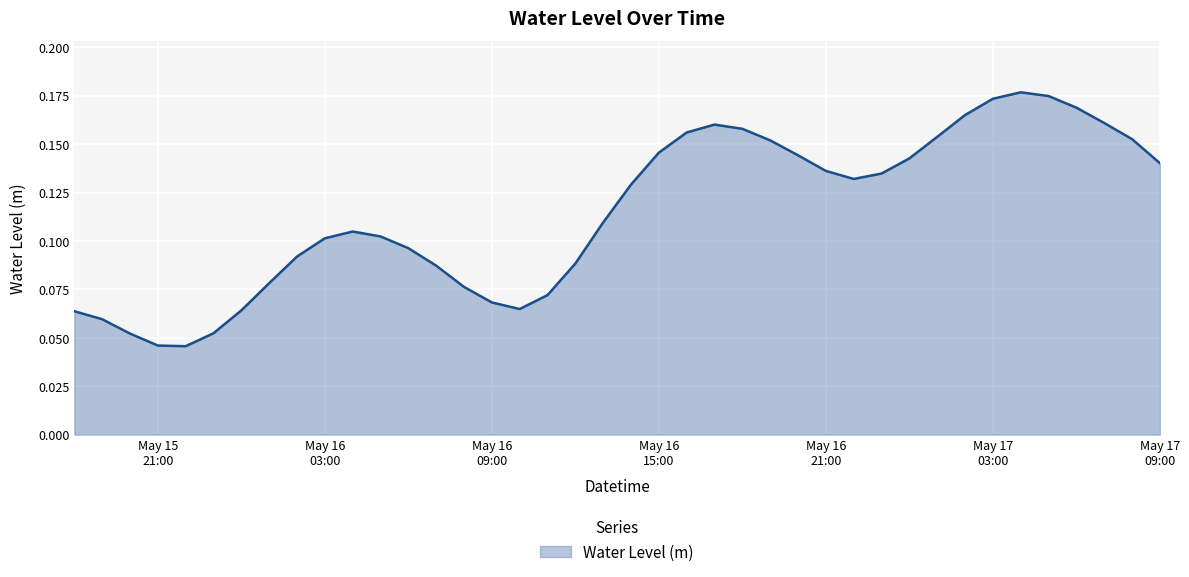

Reading left to right, what are all the values shown in this chart?

0.1	0.1	0.1	0.0	0.0	0.1	0.1	0.1	0.1	0.1	0.1	0.1	0.1	0.1	0.1	0.1	0.1	0.1	0.1	0.1	0.1	0.1	0.2	0.2	0.2	0.2	0.1	0.1	0.1	0.1	0.1	0.2	0.2	0.2	0.2	0.2	0.2	0.2	0.2	0.1